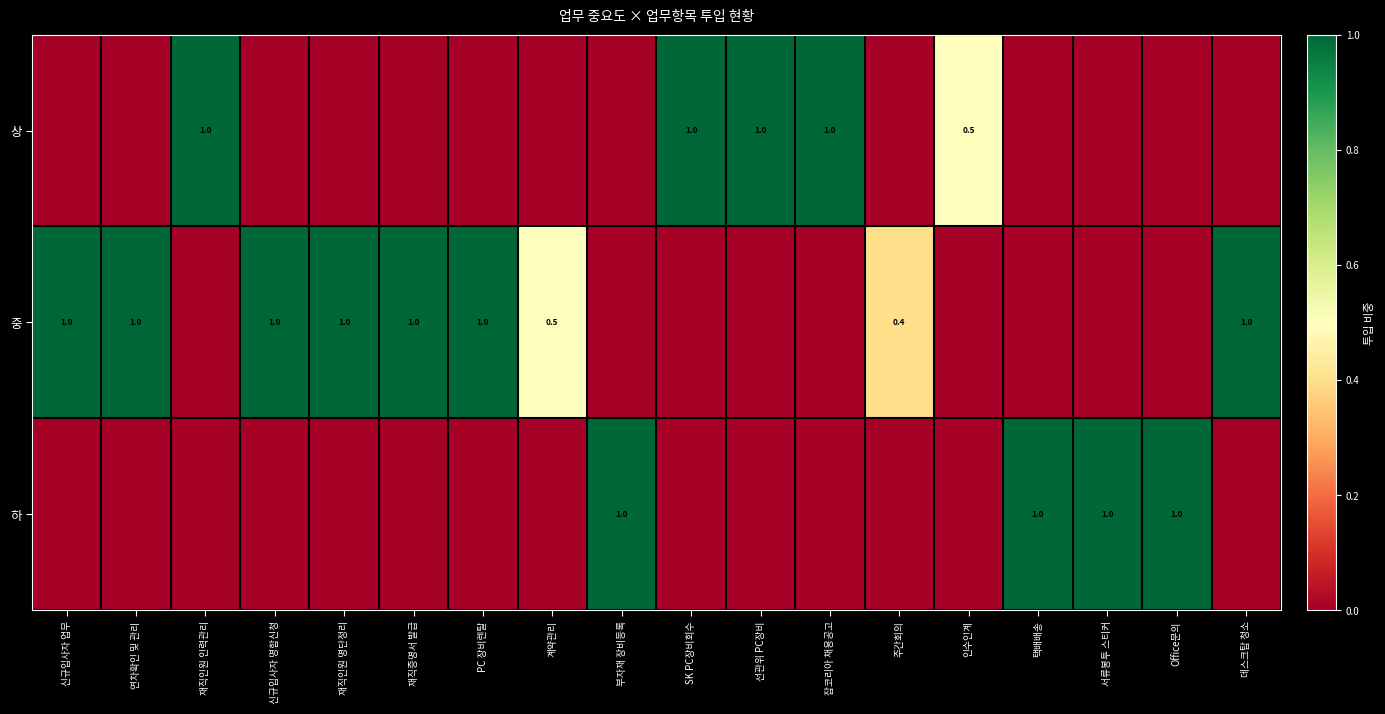

Which has a higher value, 신규입사자 업무 or 신규입사자 명함신청?

신규입사자 업무